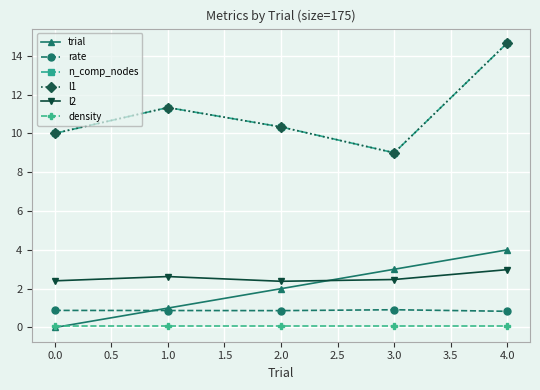

Is this an area chart (filled region under the line)?

No